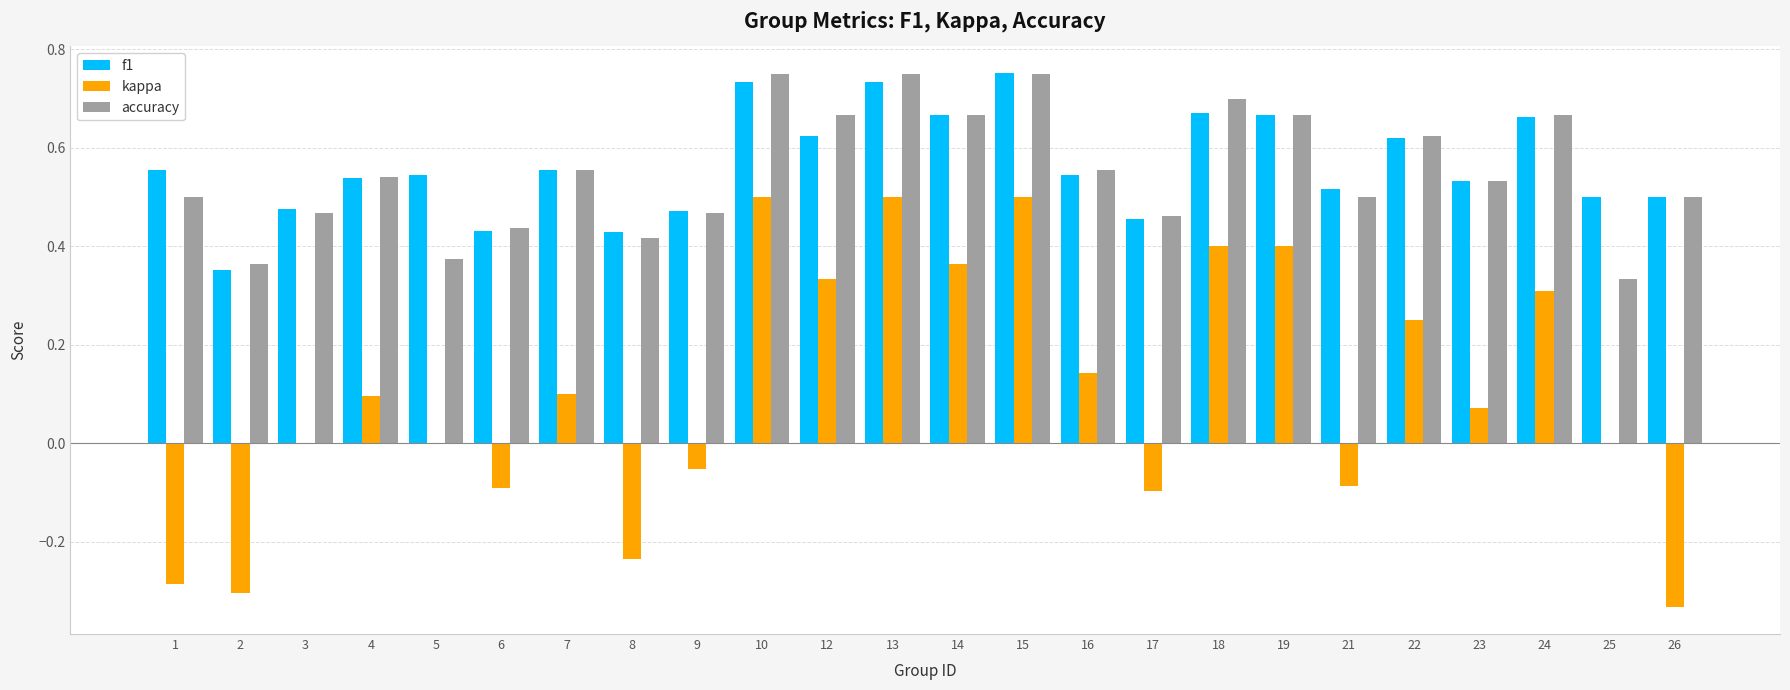

Between 2 and 5, which series saw the biggest shift?

kappa